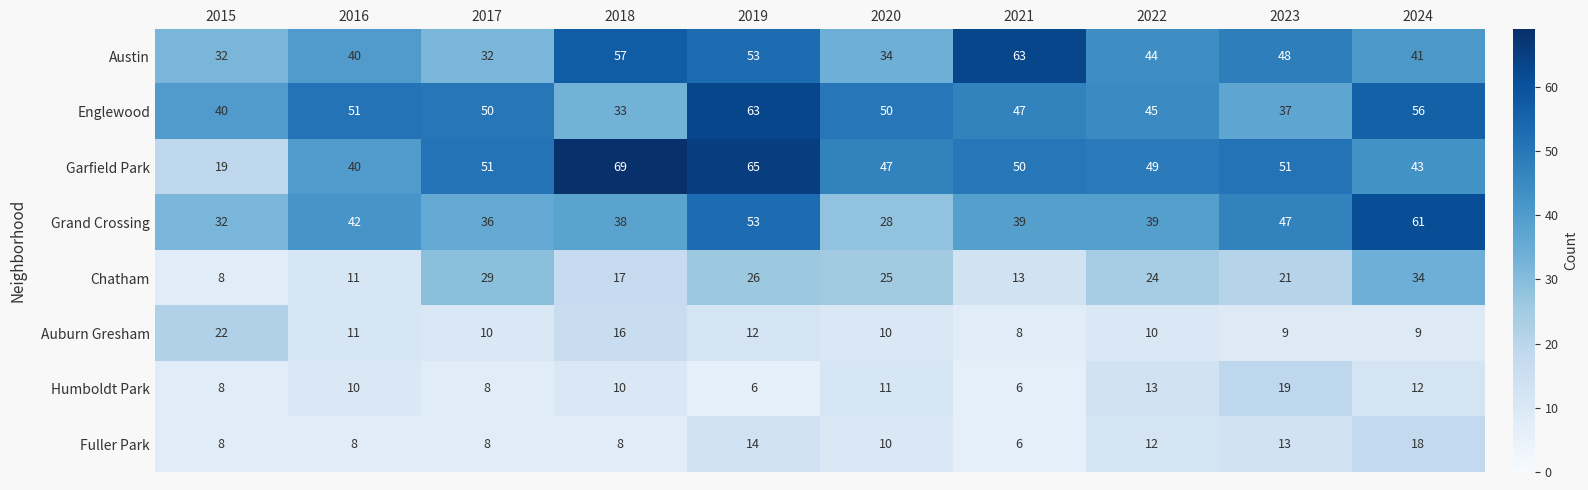

Which label corresponds to the largest value in the chart?

2018